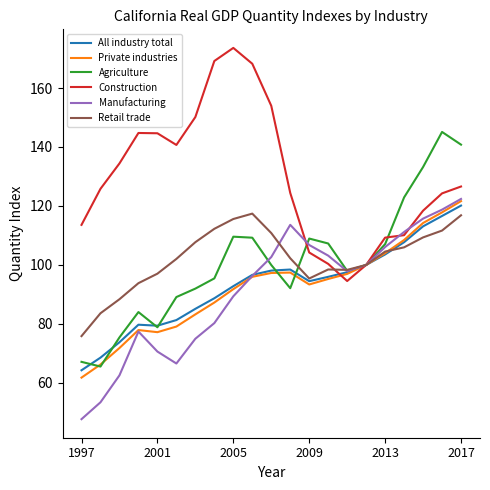

True or false: Agriculture and Retail trade intersect in this chart.

True